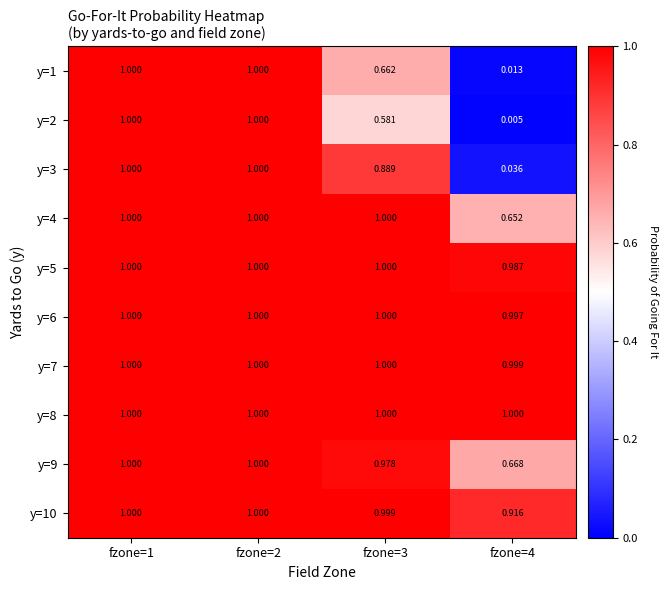

How many categories are shown in the chart?

4